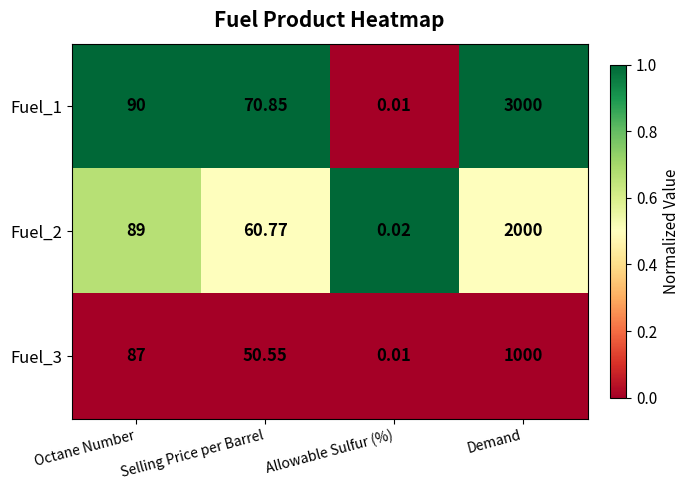

Which series has the largest range (max minus min)?

Fuel_1